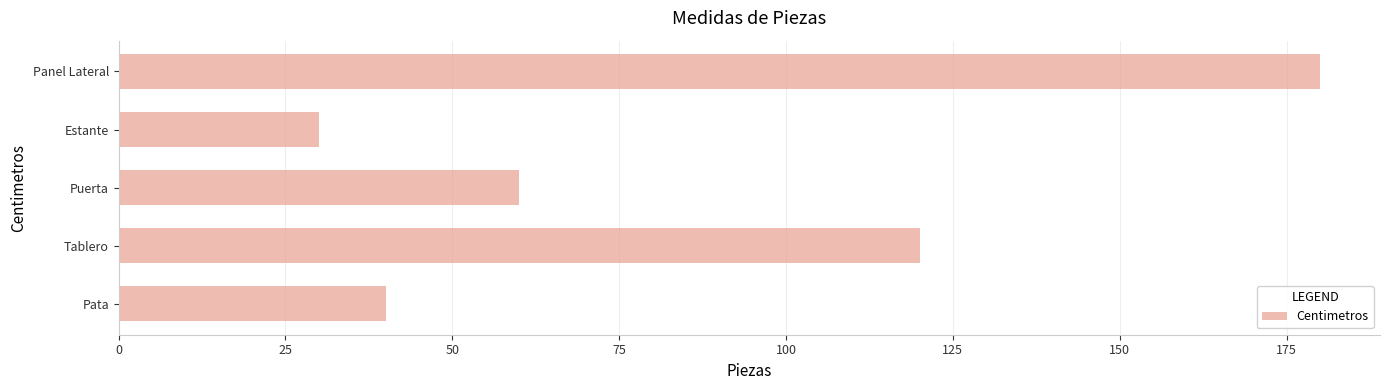

Is it true that the value at Pata is 56?

False